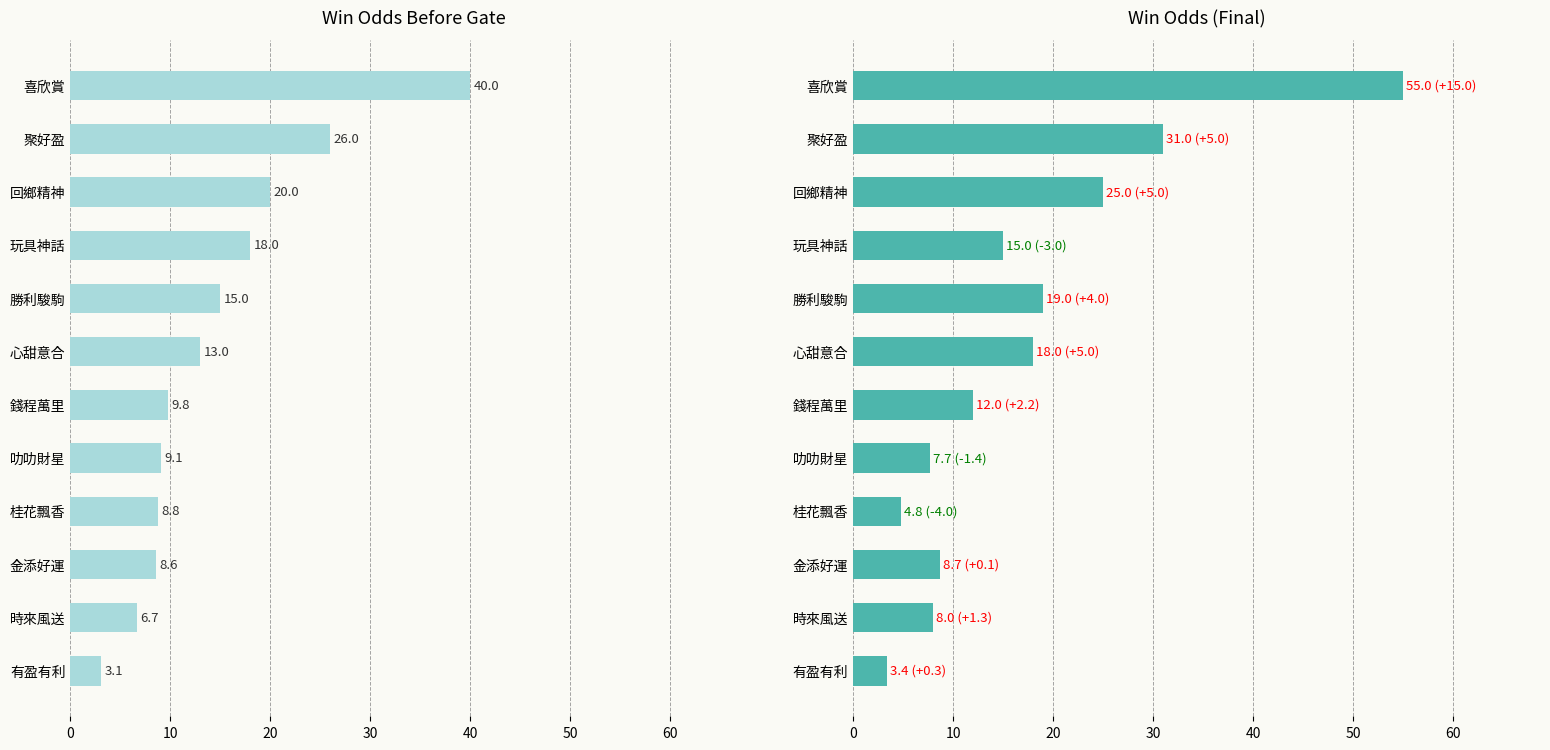

Which has a higher value, 心甜意合 or 叻叻財星?

心甜意合